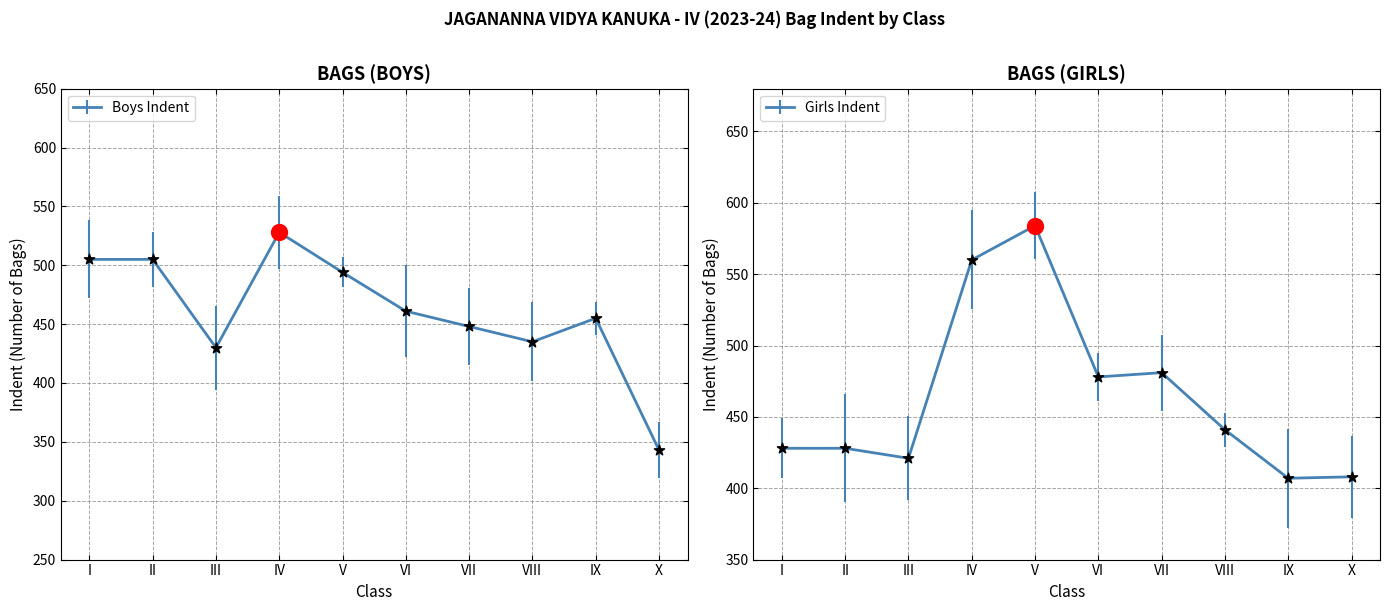

Is the value of Girls Indent at VI greater than the value of Boys Indent at II?

No